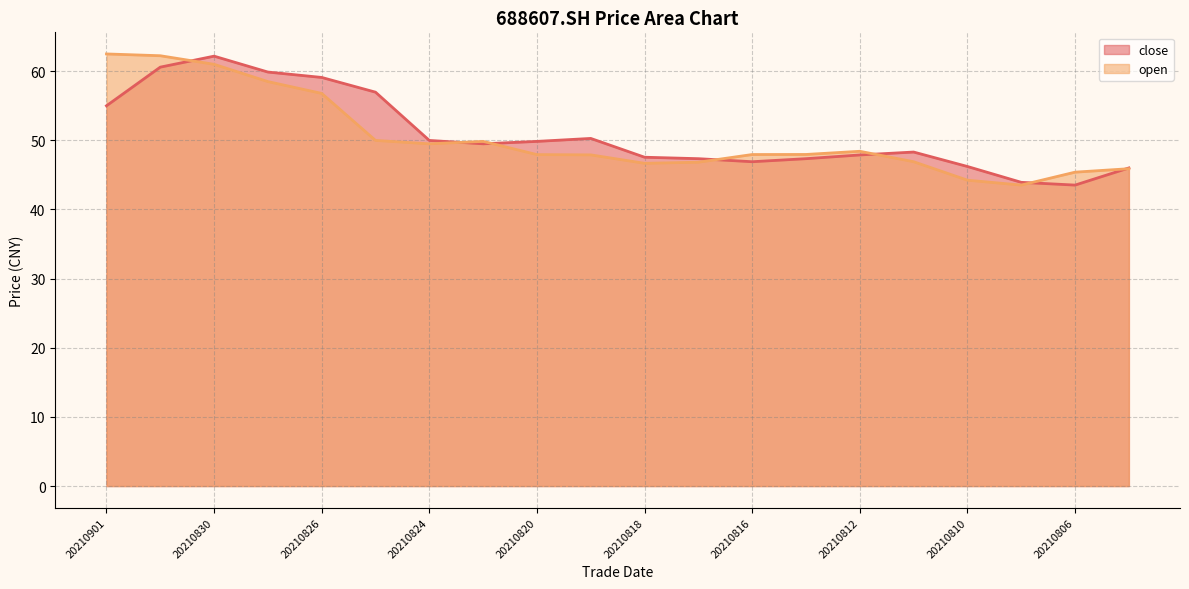

What value does the close series have at 20210817?

47.4